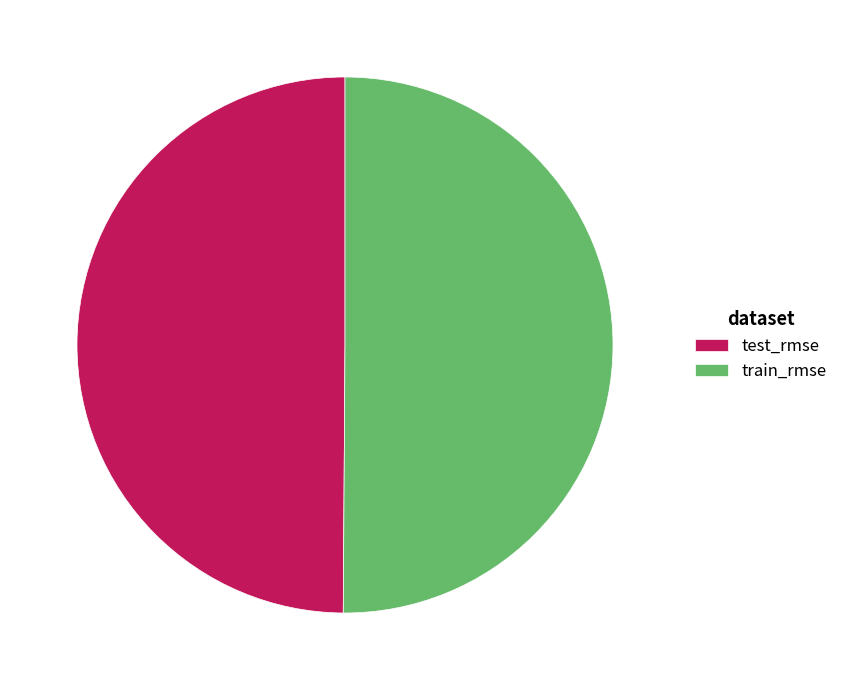

True or false: train_rmse accounts for 57% of the total.

False